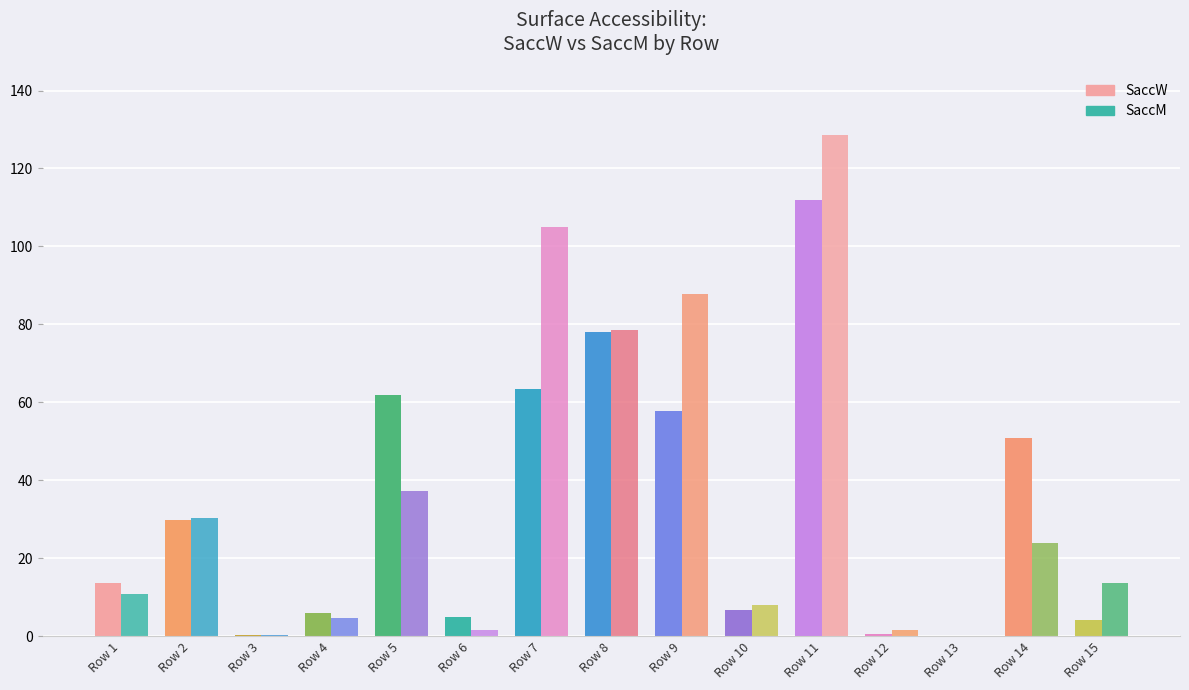

The SaccW series shows 50.8 at Row 14. True or false?

True